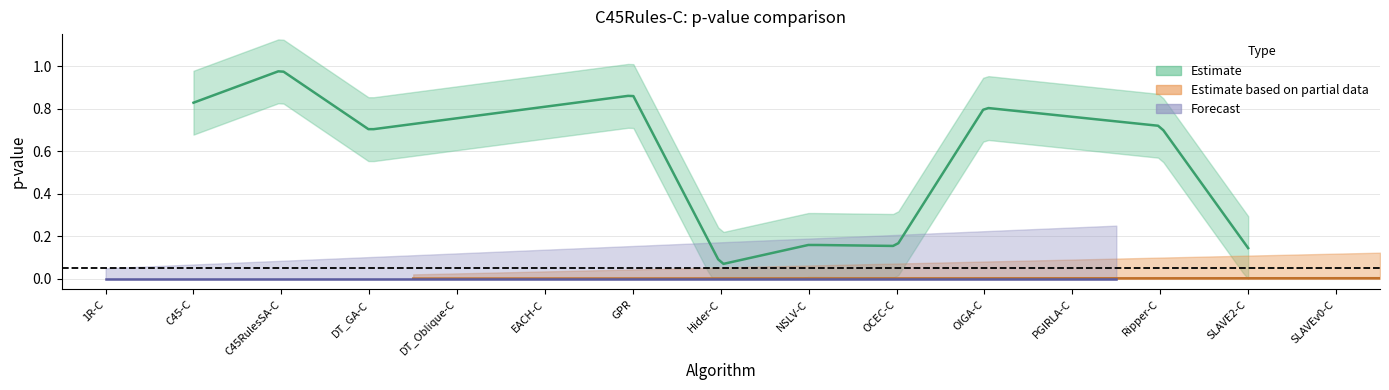

What is the value of the 11th point from the left?

0.8